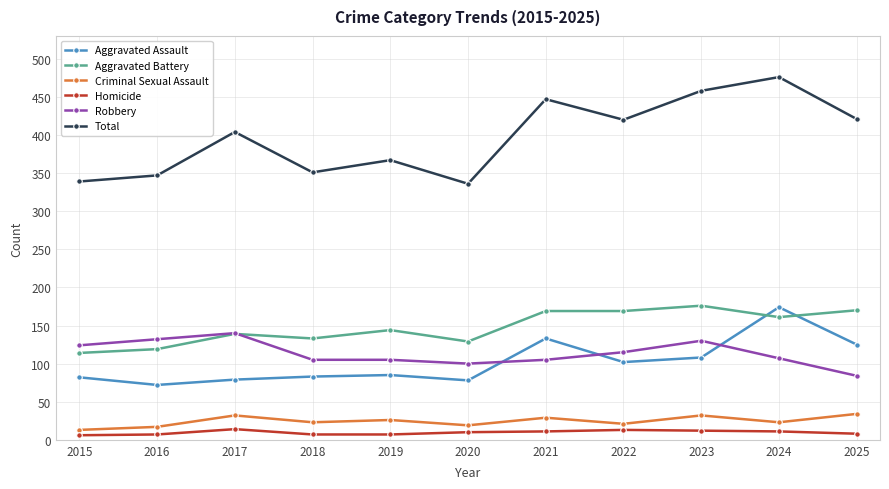

Count the number of categories in the chart.

11